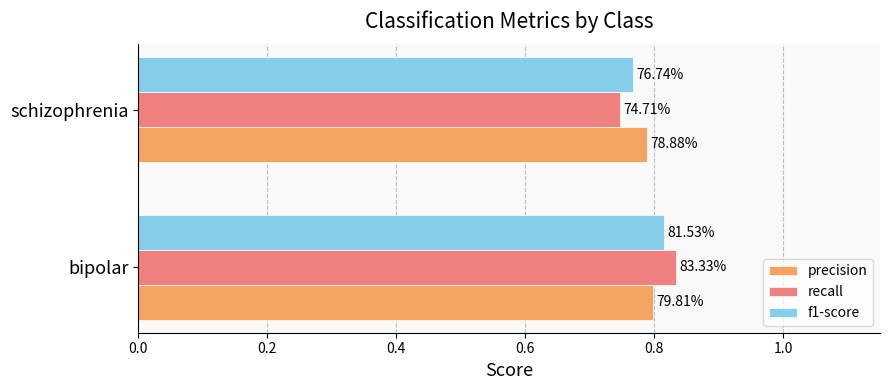

What are all the series names shown in the legend?

precision, recall, f1-score